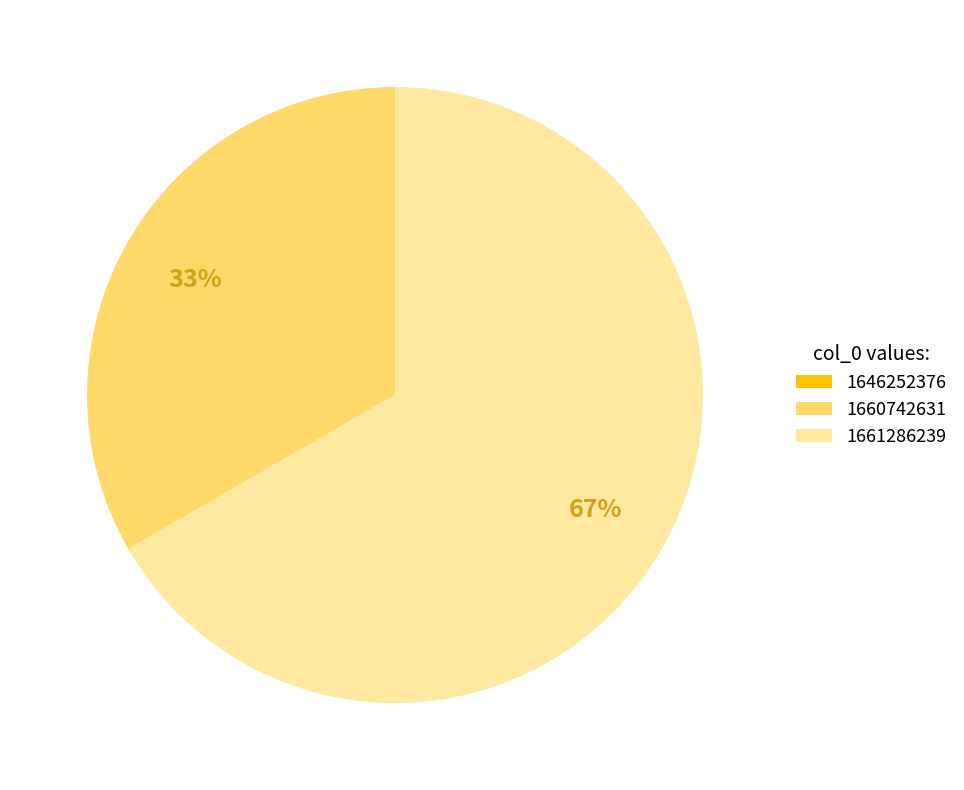

Between 1660742631 and 1661286239, which is larger?

1661286239